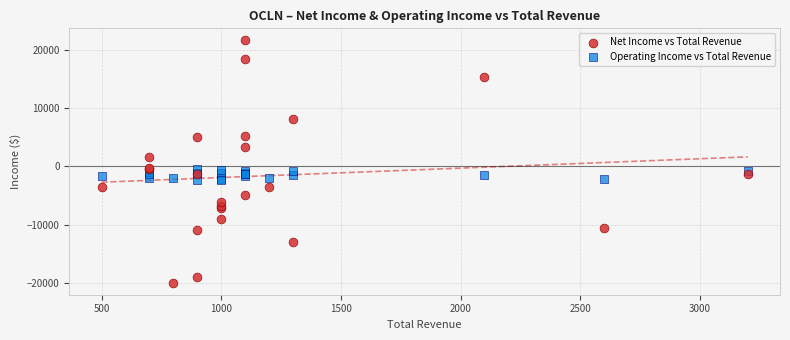

Which series reaches the maximum Y coordinate?

Net Income vs Total Revenue